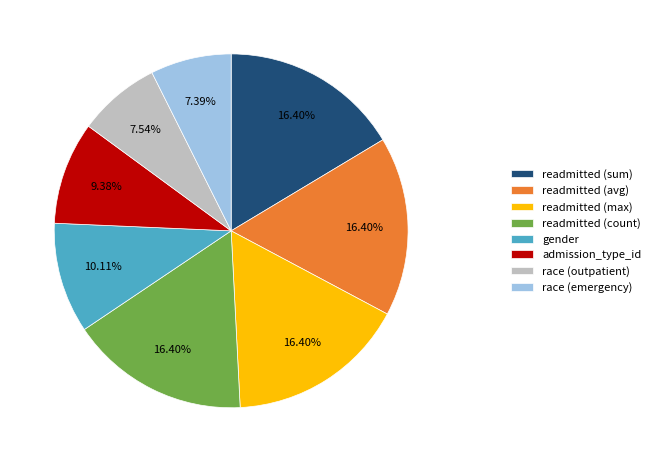

The readmitted (sum) slice represents 6% of the pie. True or false?

False